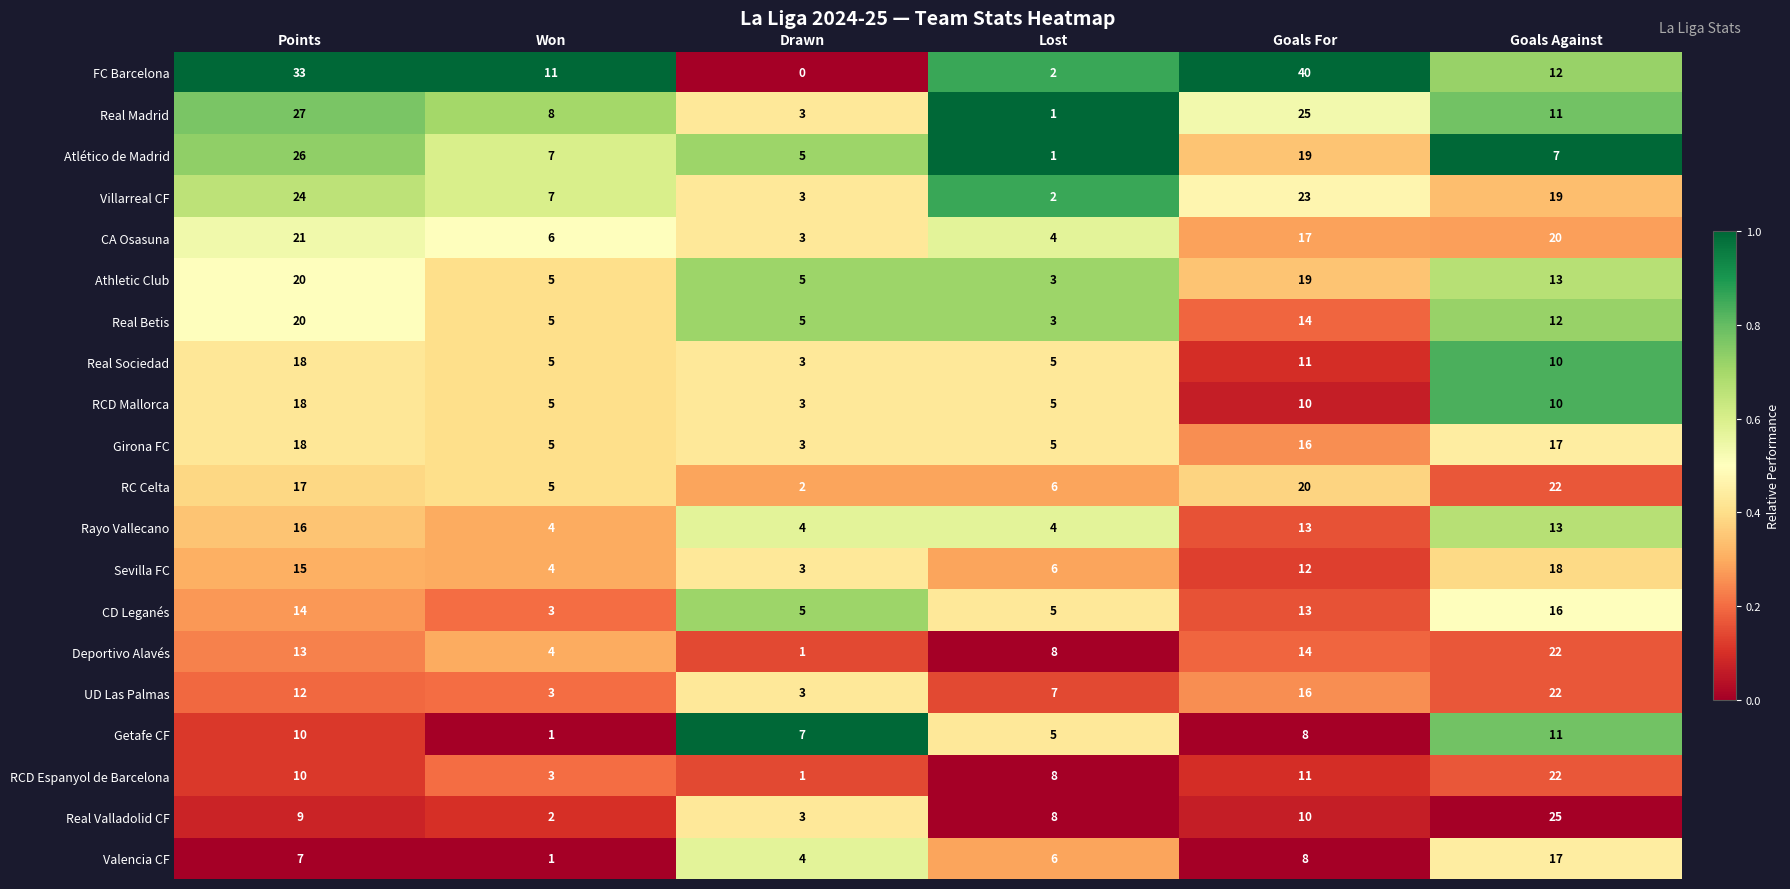

True or false: Girona FC has a value of 5 at Lost.

True